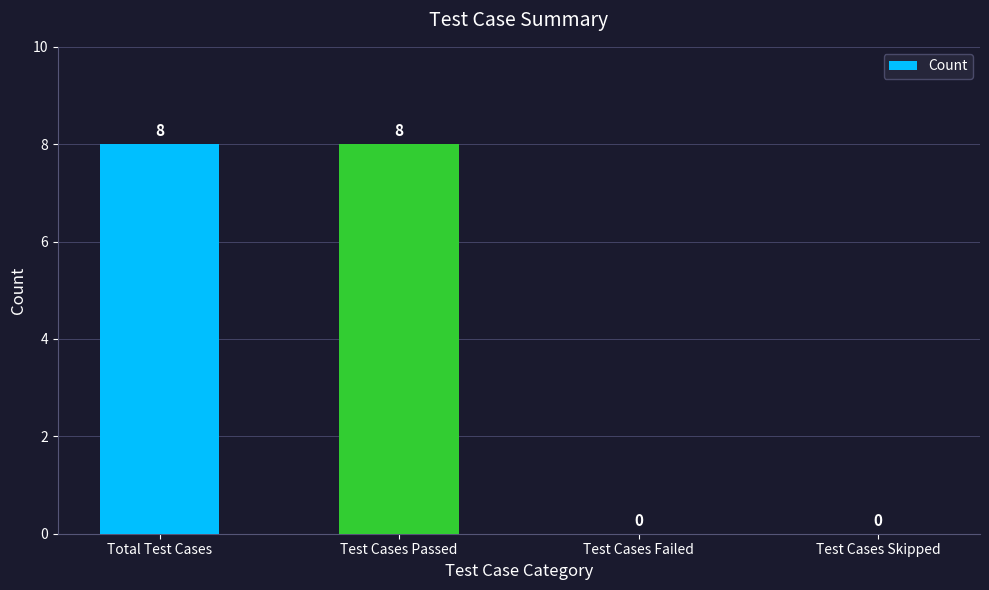

What is the average value?

4